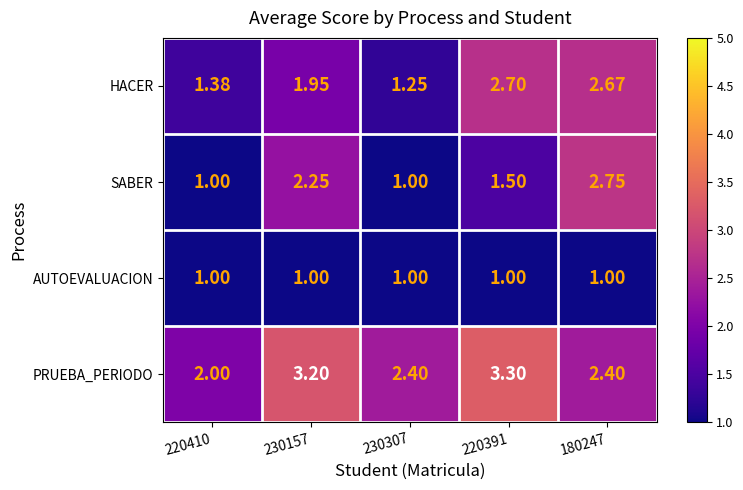

Which series changed the most between 230307 and 220391?

HACER